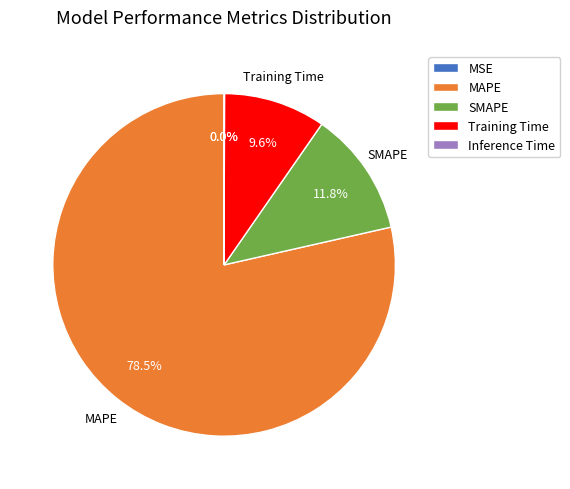

To the nearest percent, what is the difference between the MAPE and SMAPE slice percentages?

67%